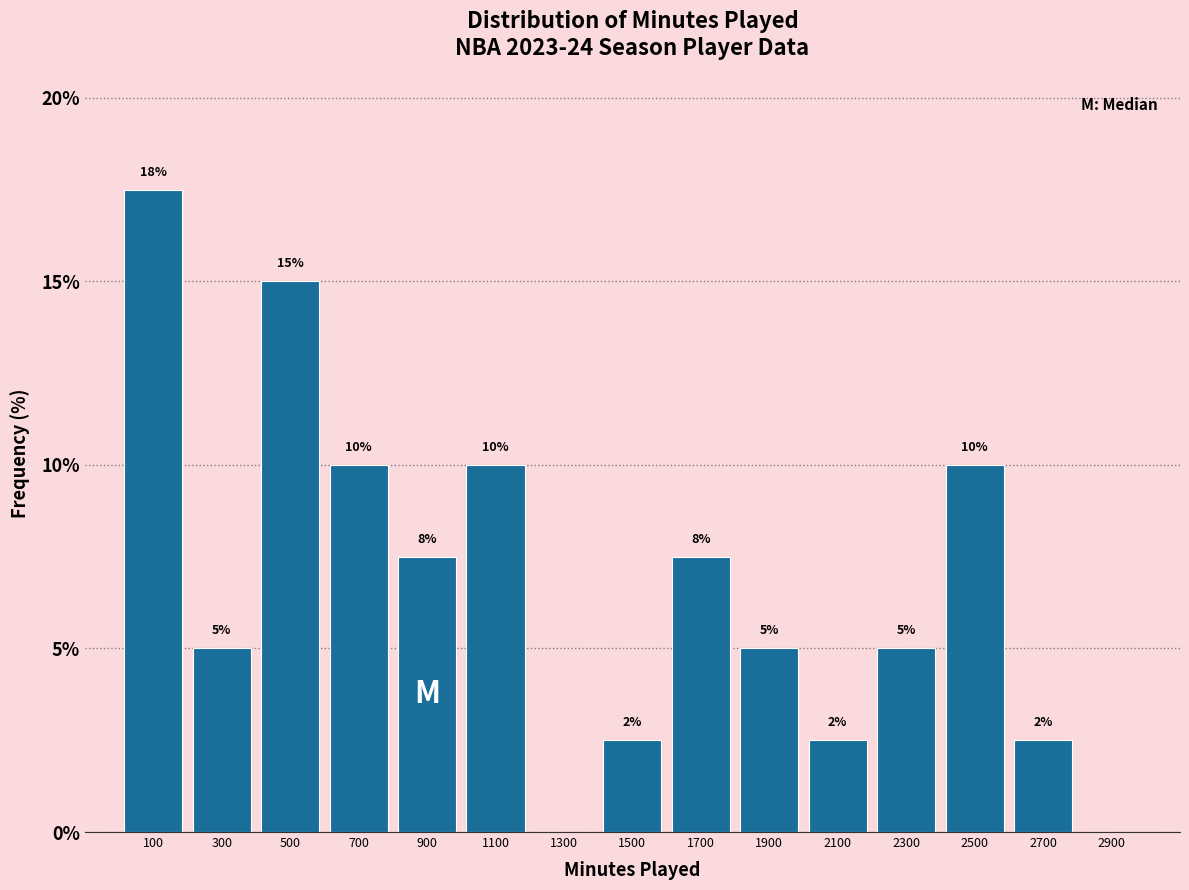

Which range on the x-axis has the tallest bar?

0 to 200